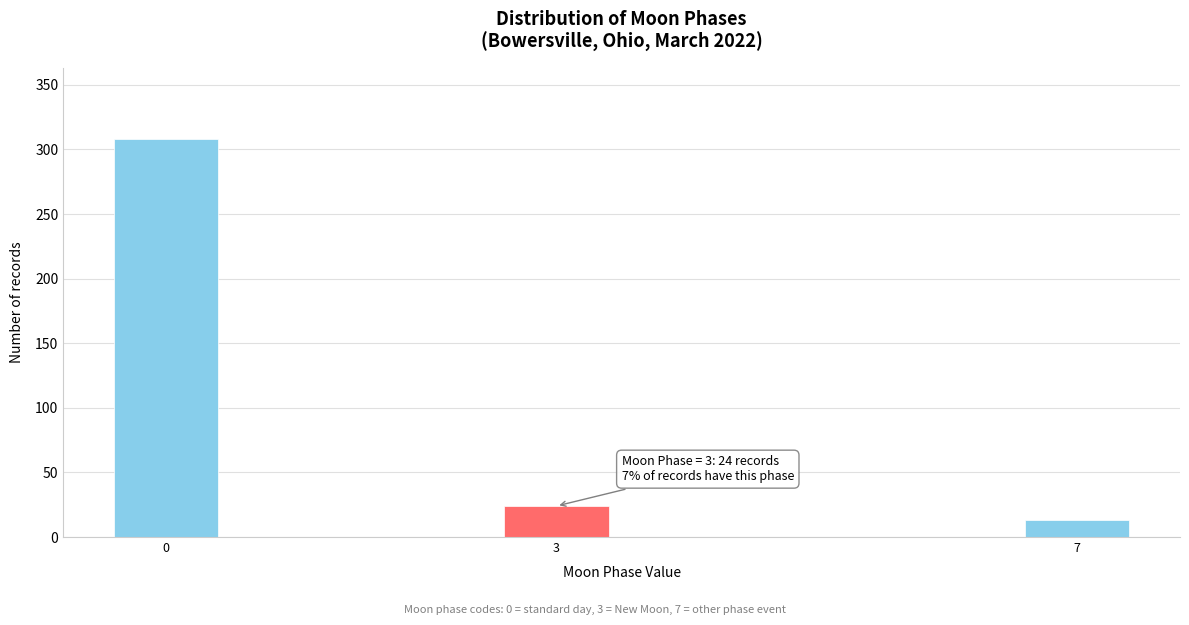

Reading left to right, what are all the values shown in this chart?

308	24	13